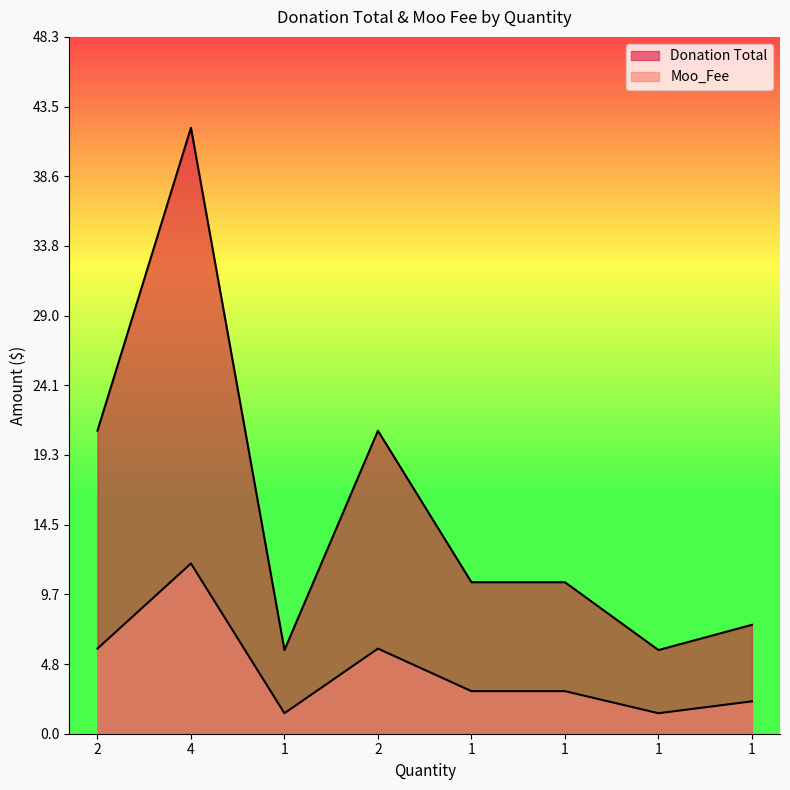

Reading right to left, list all the values displayed in this chart.

Donation Total: 1=7.5	1=5.8	1=10.5	1=10.5	2=21.0	1=5.8	4=42.0	2=21.0
Moo_Fee: 1=2.2	1=1.4	1=3.0	1=3.0	2=5.9	1=1.4	4=11.8	2=5.9